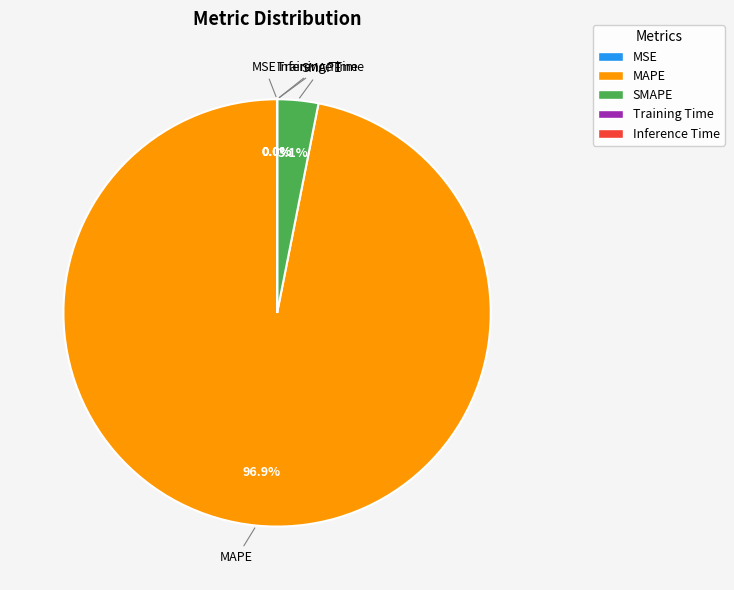

What is the majority slice?

MAPE